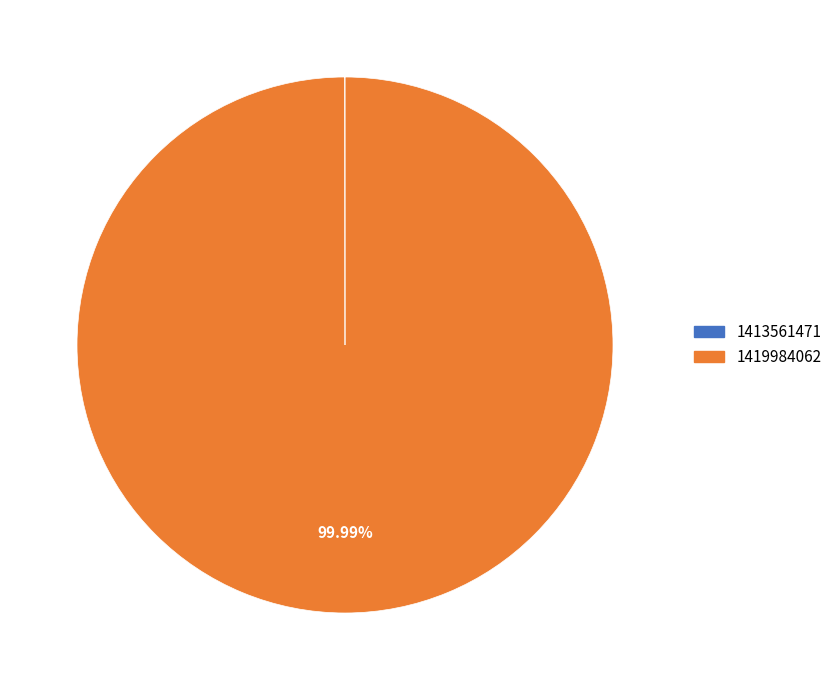

Which slice represents more than half of the pie?

1419984062